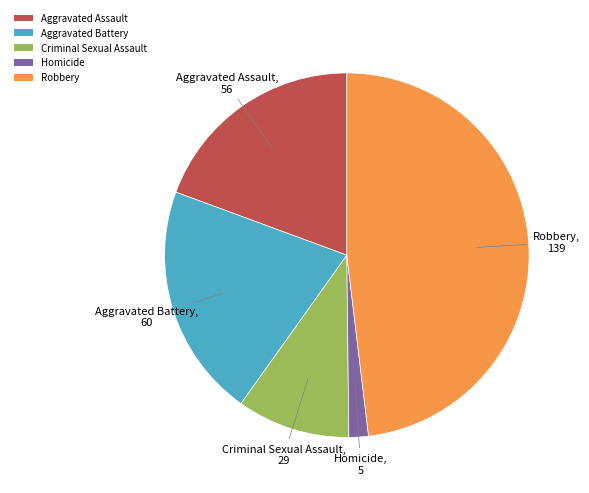

Which has a higher value, Robbery or Aggravated Battery?

Robbery